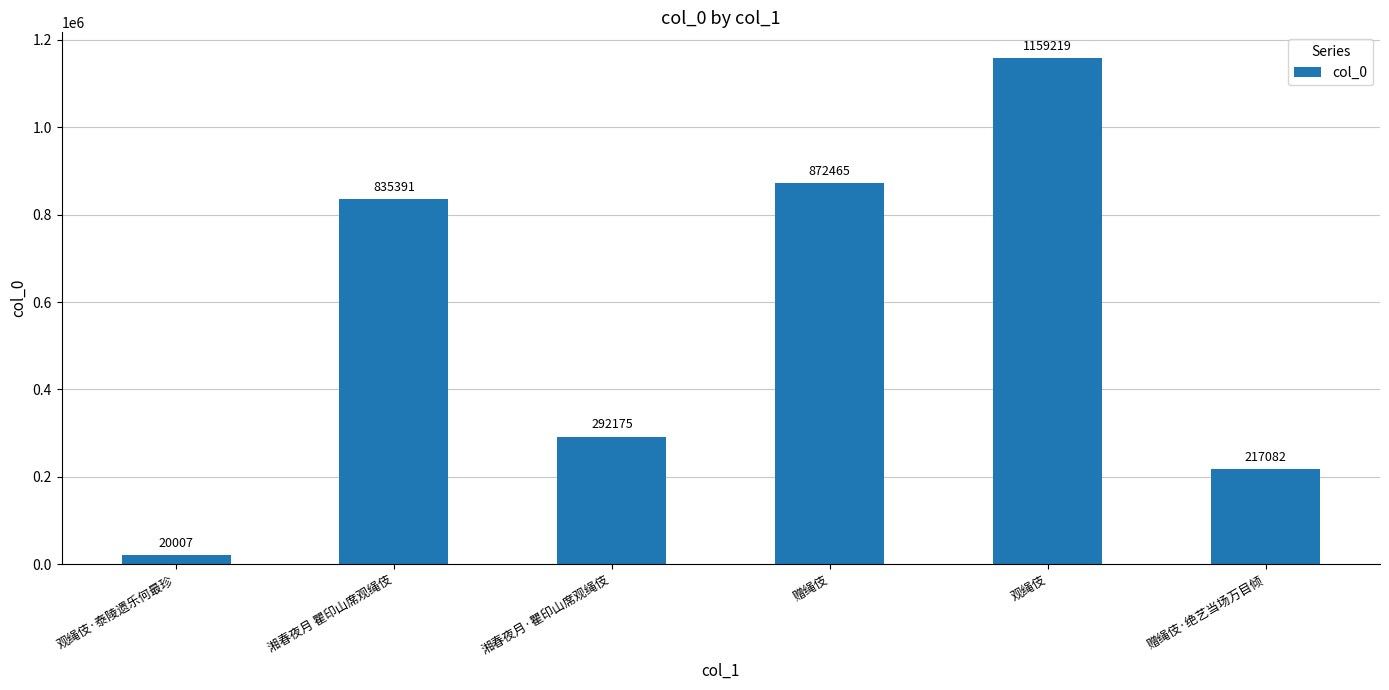

How many bars are there in total?

6